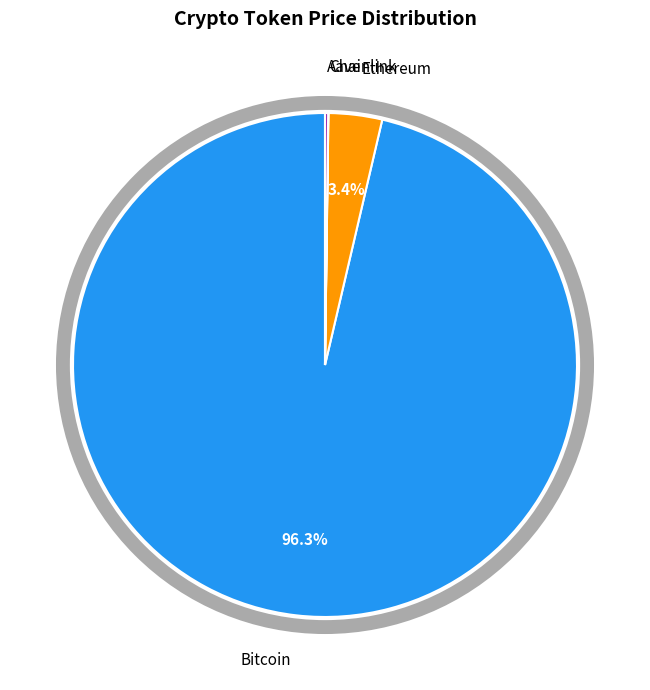

To the nearest percent, what is the average slice percentage?

25%